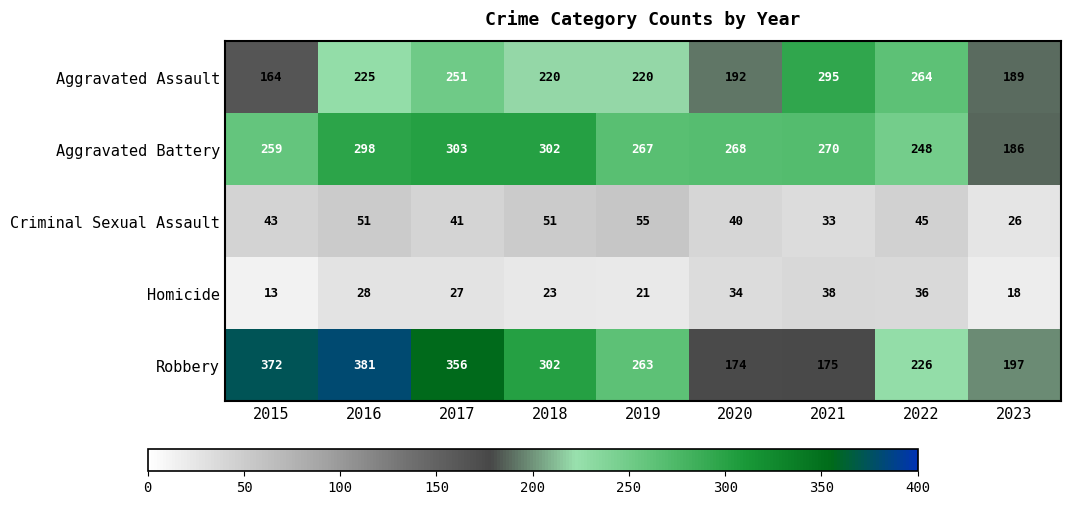

Which label corresponds to the smallest value in the chart?

2015